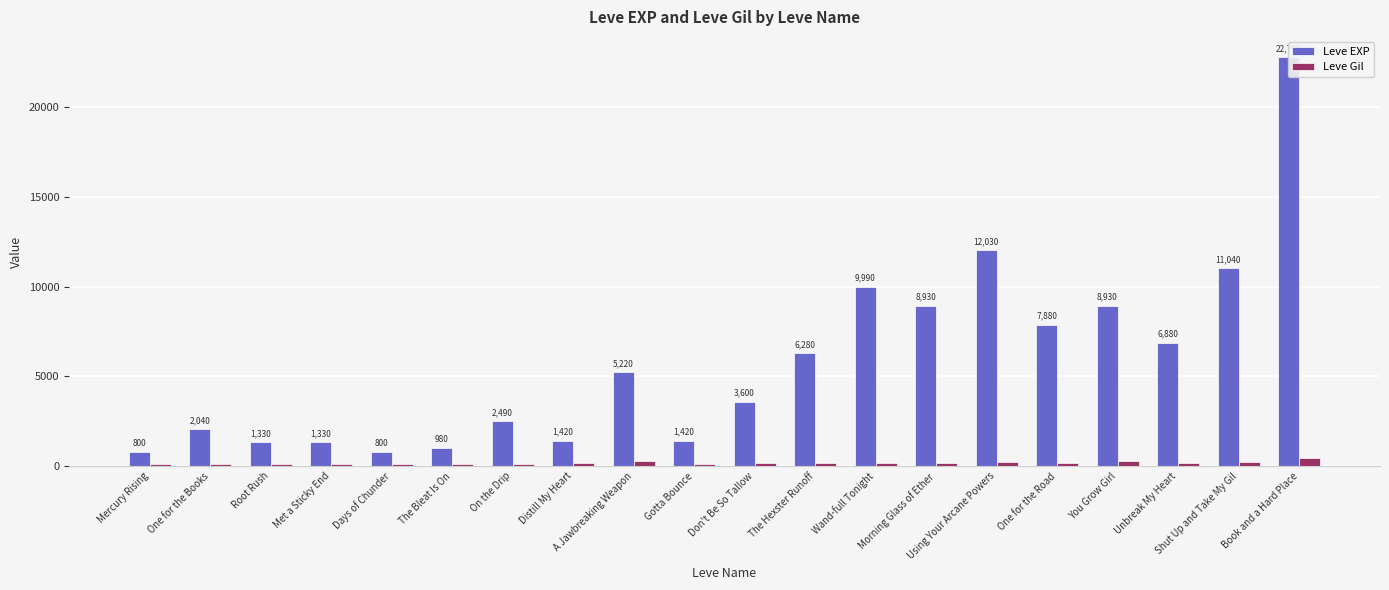

What is the lowest value of the Leve Gil series?

112